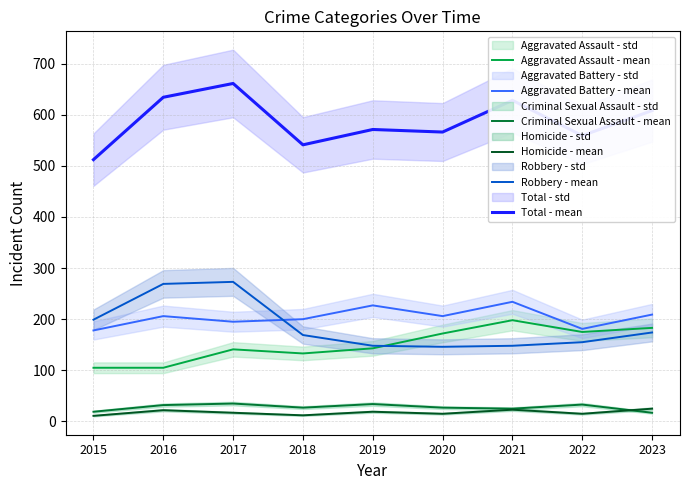

How many interior local peaks does the Aggravated Battery - mean series have?

3